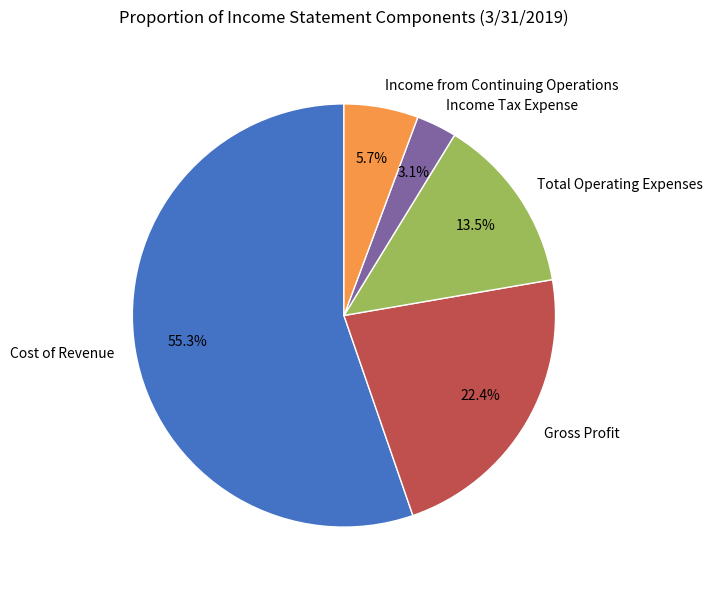

What portion of the pie excludes Gross Profit?

77.6%